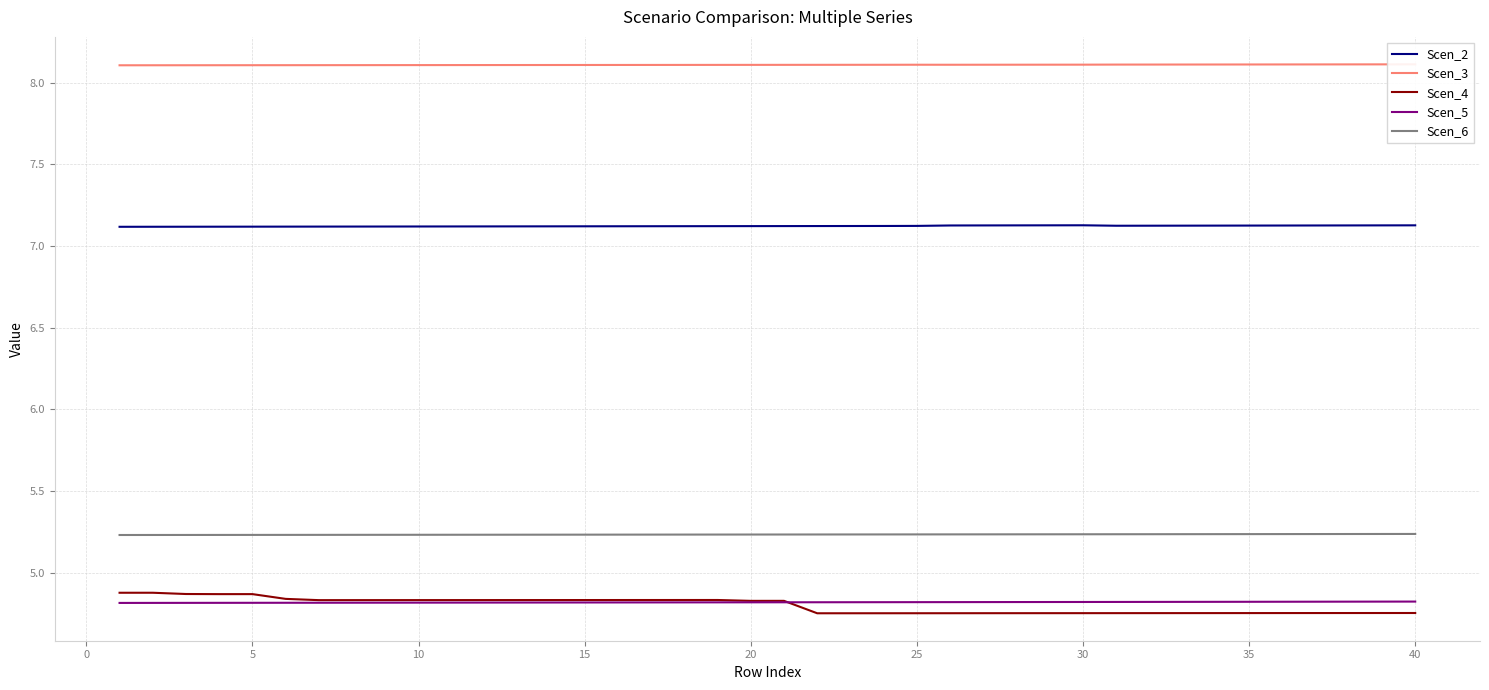

True or false: Scen_2 and Scen_6 intersect in this chart.

False